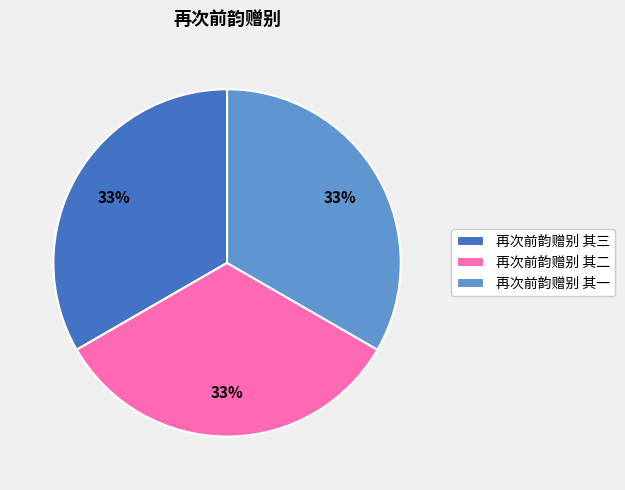

Does 再次前韵赠别 其三 account for over 50% of the chart?

No